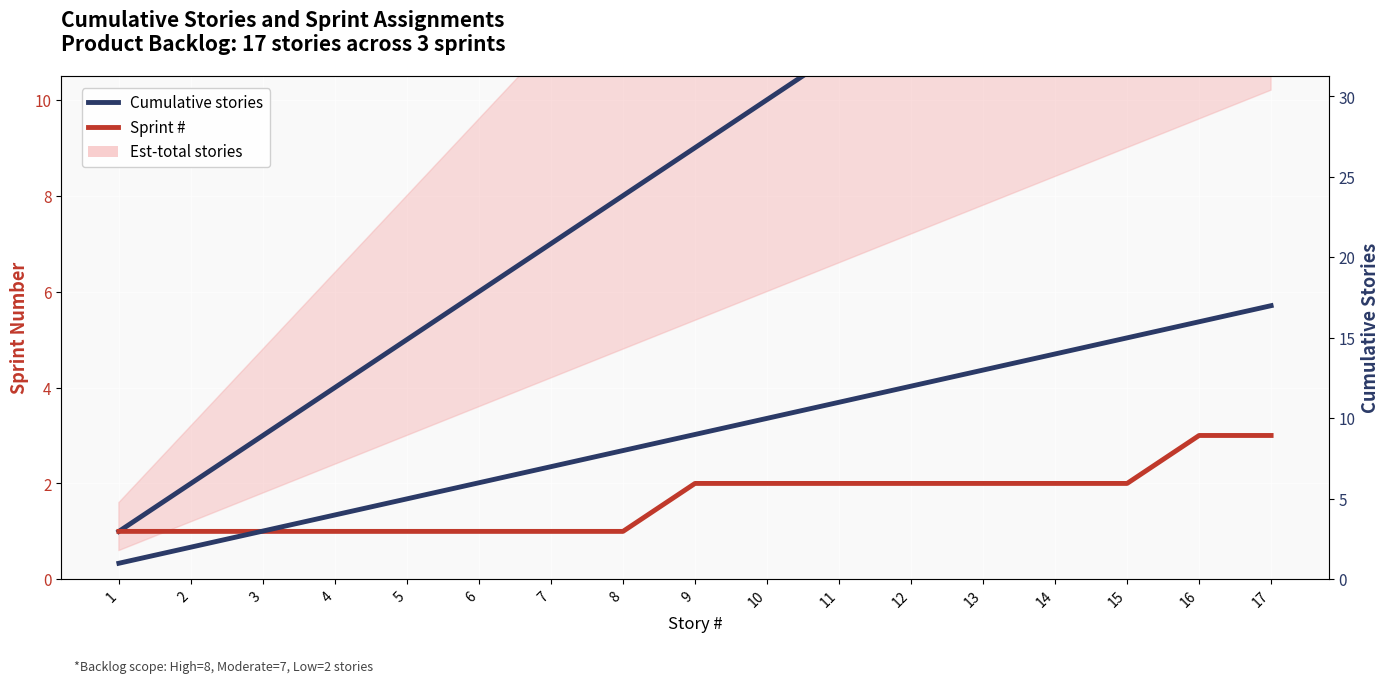

True or false: Cumulative stories and Cumulative stories (right) cross at least once.

False